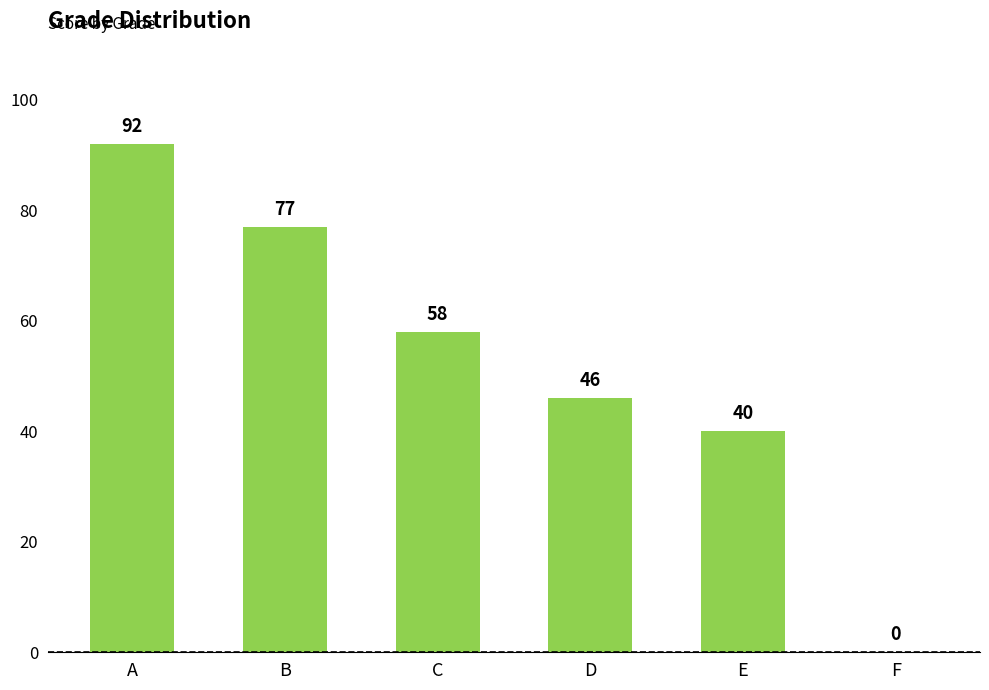

Are the bars horizontal?

No